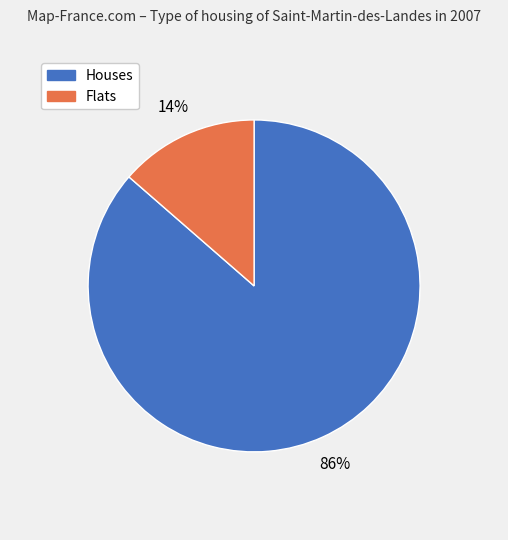

Is there any slice that represents more than half of the pie?

Yes